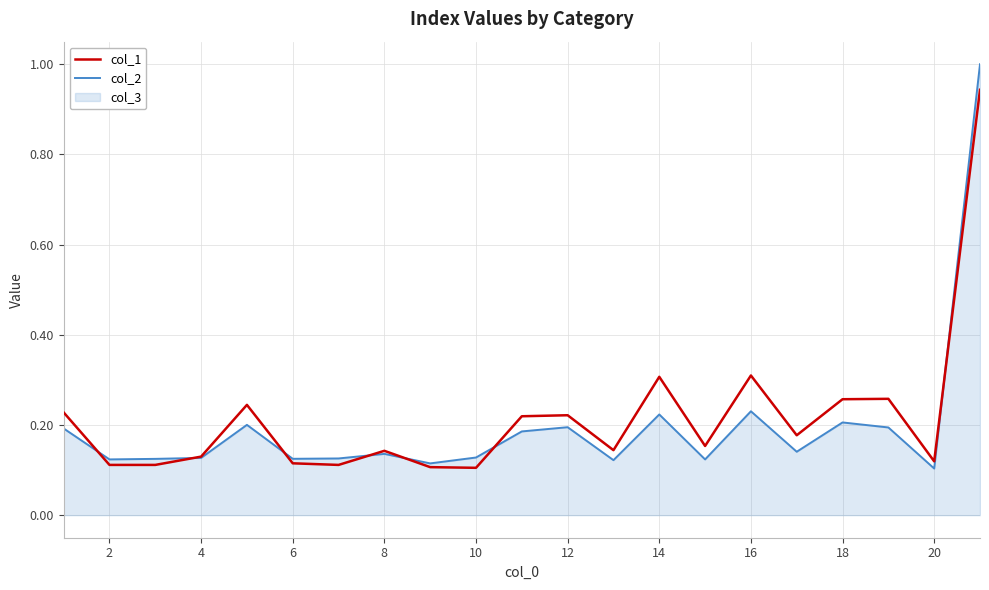

Rank the series at 18 from highest to lowest value.

col_1, col_2